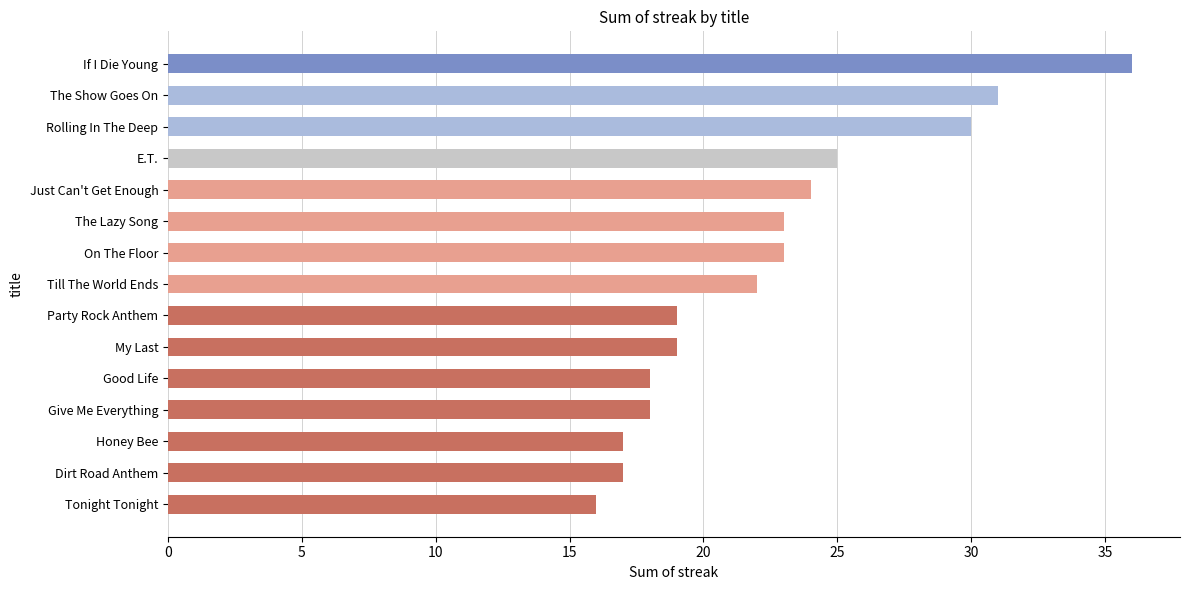

Approximately how many times larger is the value at Honey Bee compared to The Lazy Song?

0.7